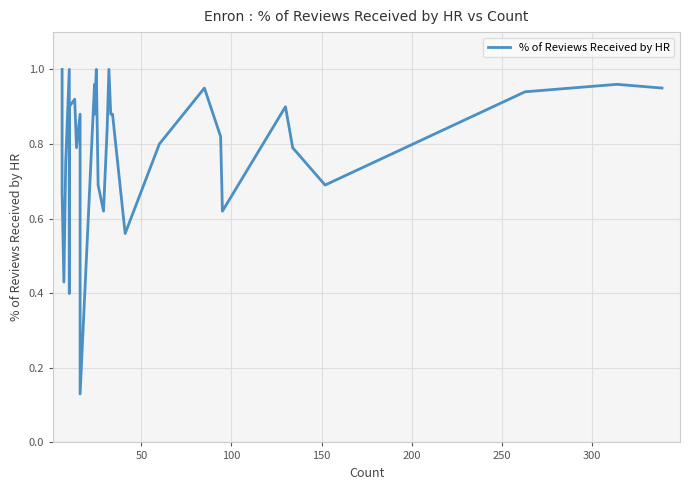

Reading left to right, list all the values displayed in this chart.

1.0	0.7	0.4	0.8	1.0	0.4	0.9	0.9	0.8	0.9	0.1	1.0	0.9	1.0	0.7	0.6	0.8	1.0	0.9	0.9	0.6	0.8	0.9	0.8	0.6	0.9	0.8	0.7	0.9	1.0	0.9